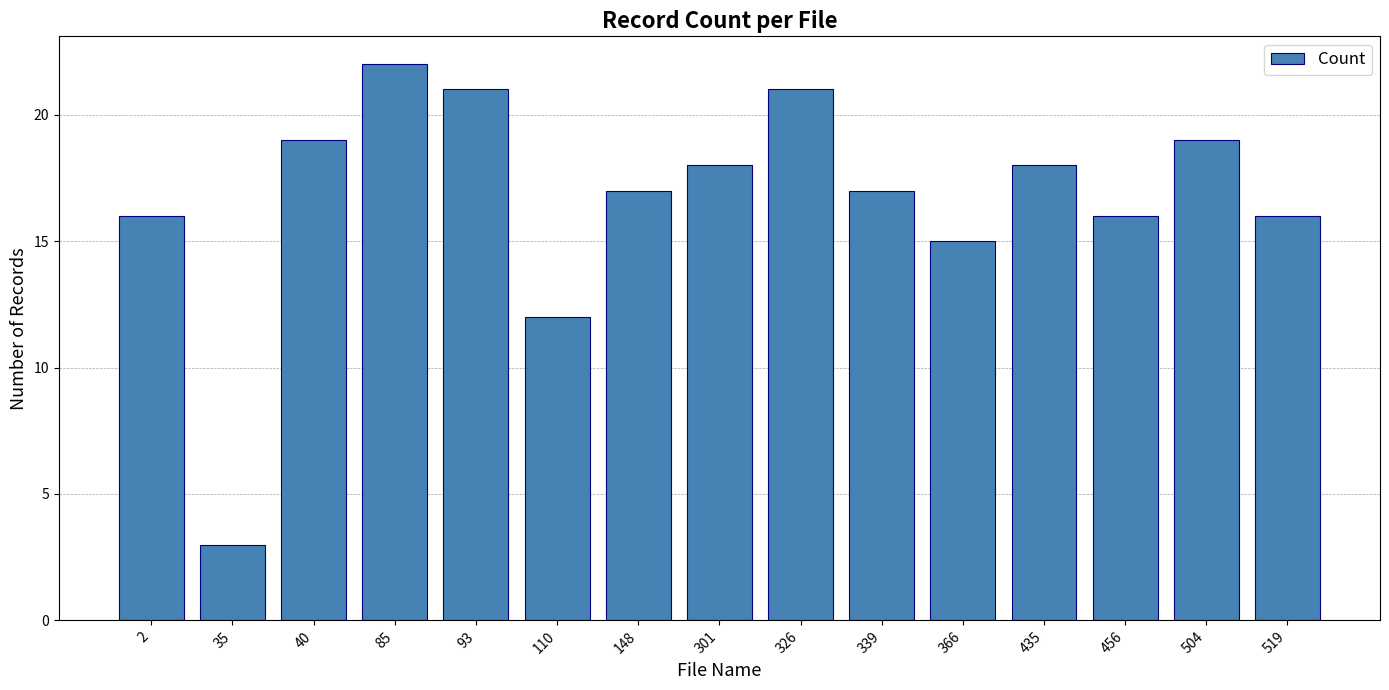

Reading left to right, what are all the values shown in this chart?

2=16	35=3	40=19	85=22	93=21	110=12	148=17	301=18	326=21	339=17	366=15	435=18	456=16	504=19	519=16